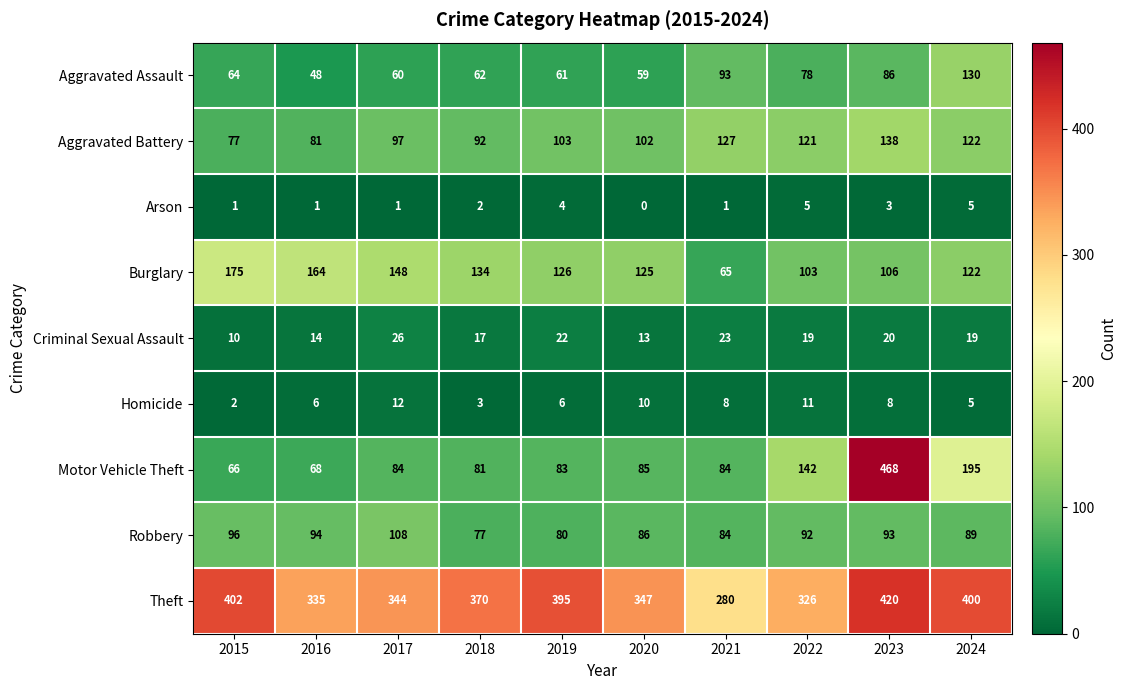

What is the difference between the second highest and second lowest values in the Burglary series?

61